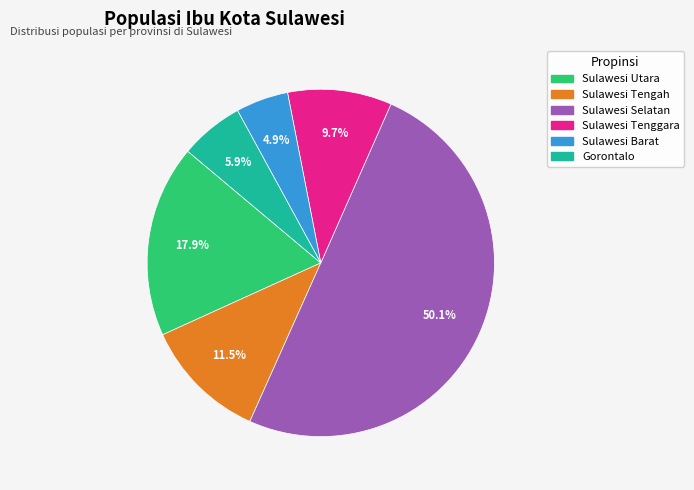

Does Sulawesi Tenggara represent more than half of the total?

No